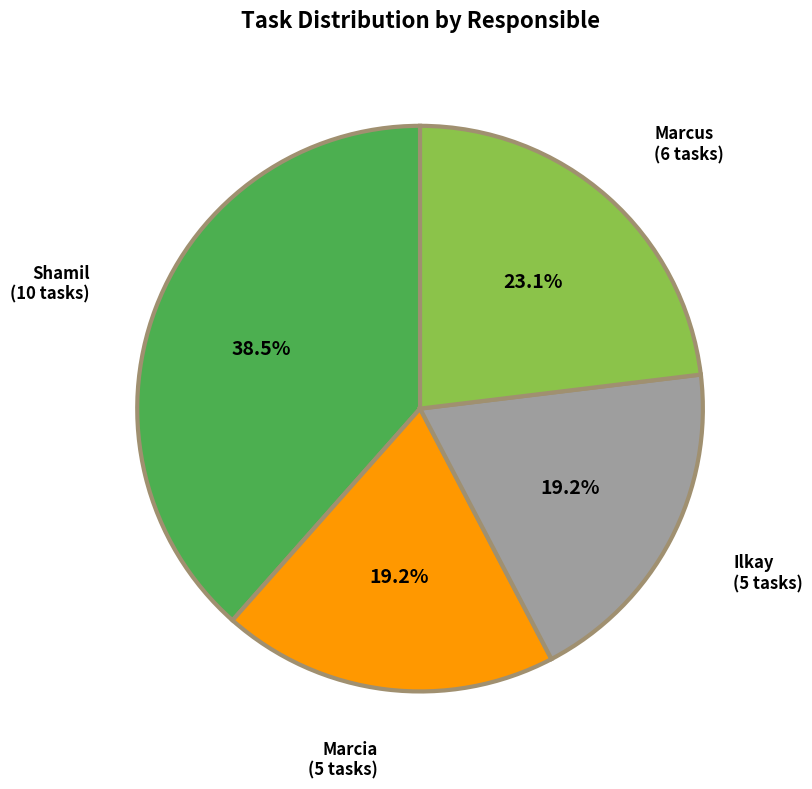

What is the largest slice in the pie chart?

Shamil